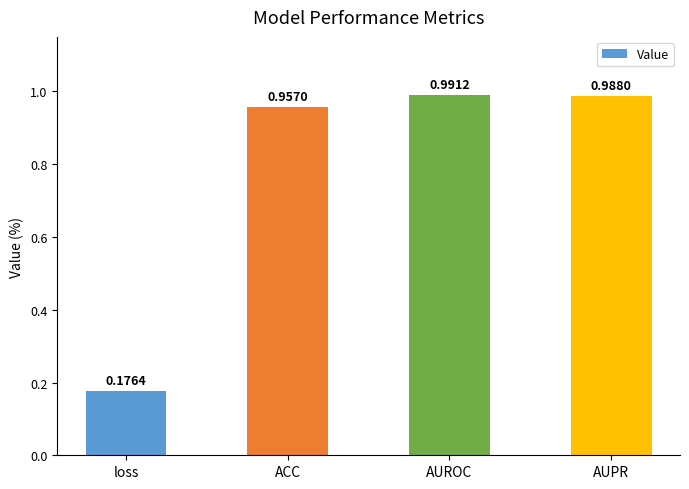

At which label is the value closest to 0?

loss